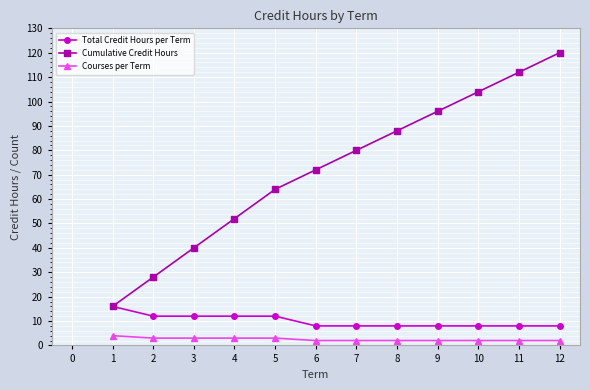

True or false: Cumulative Credit Hours has more than 1 interior local peaks.

False